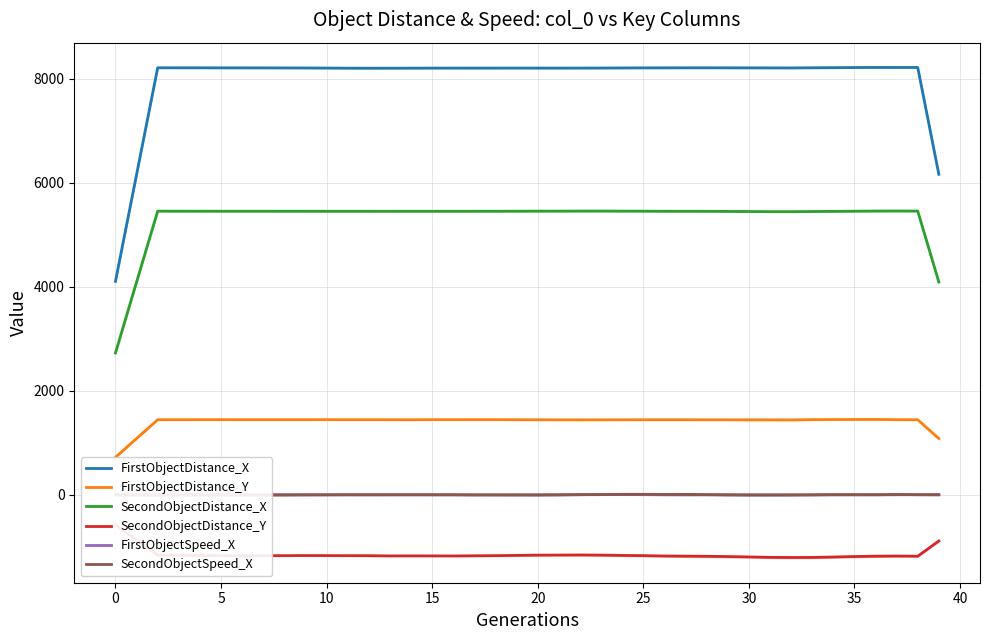

What is the greatest value displayed?

8216.5